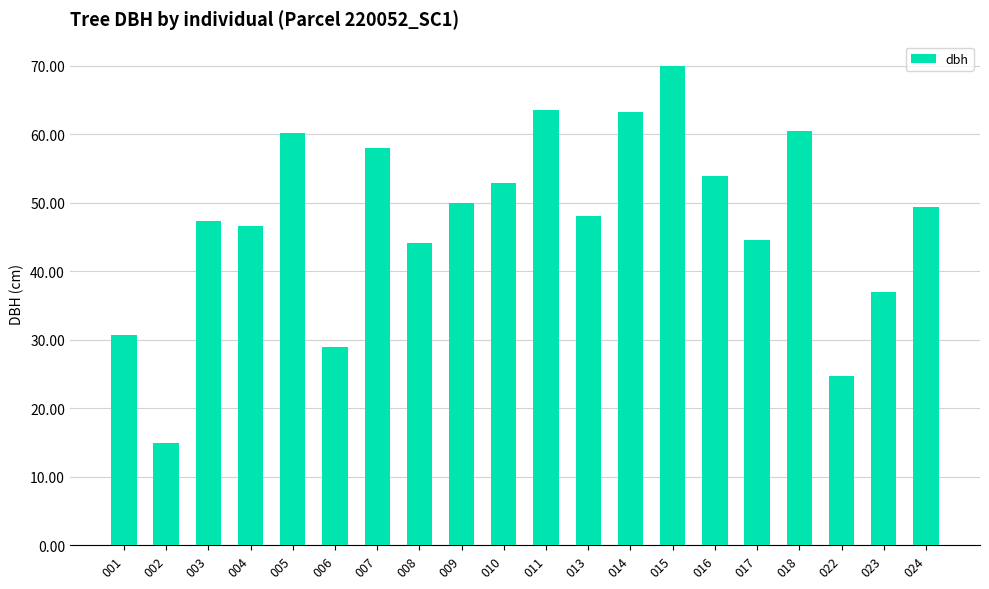

What is the maximum value shown in the chart?

70.0